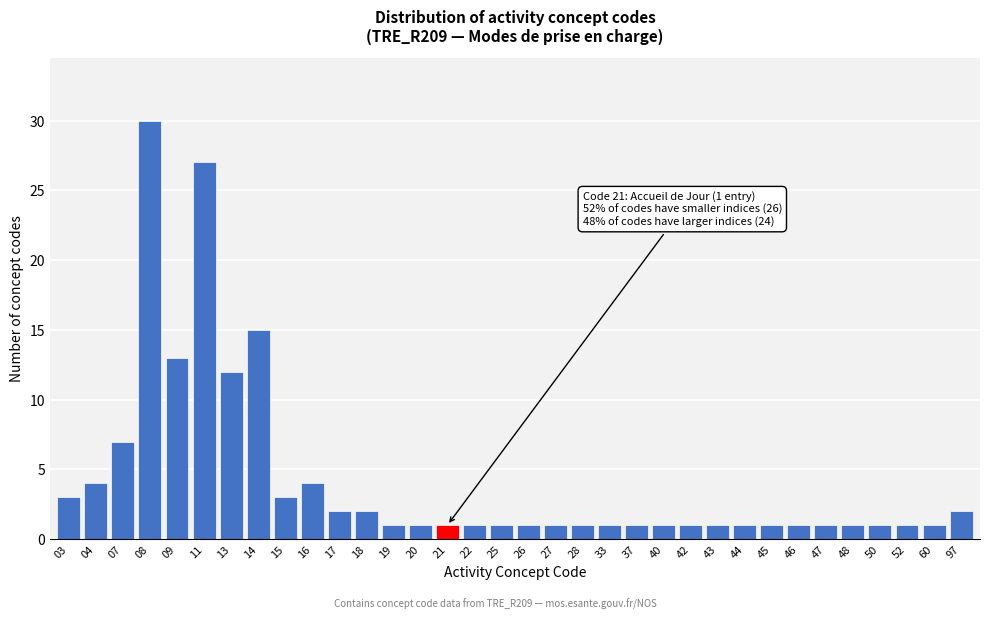

Which category has the highest value across all series?

08